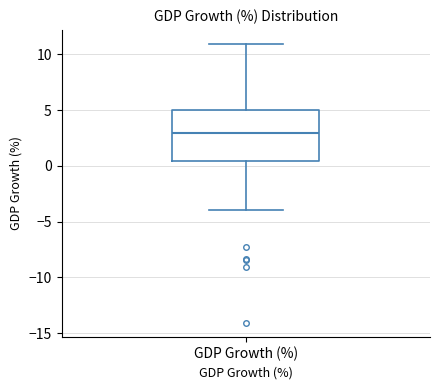

Read this box plot against the y-axis: the position of the median line, the range covered by the box, and the ends of both whiskers. The values are not printed on the chart, so give them approximately, as read against the axis.

median 3.0, box 0.5 to 5.0, whiskers -4.0 to 11.0